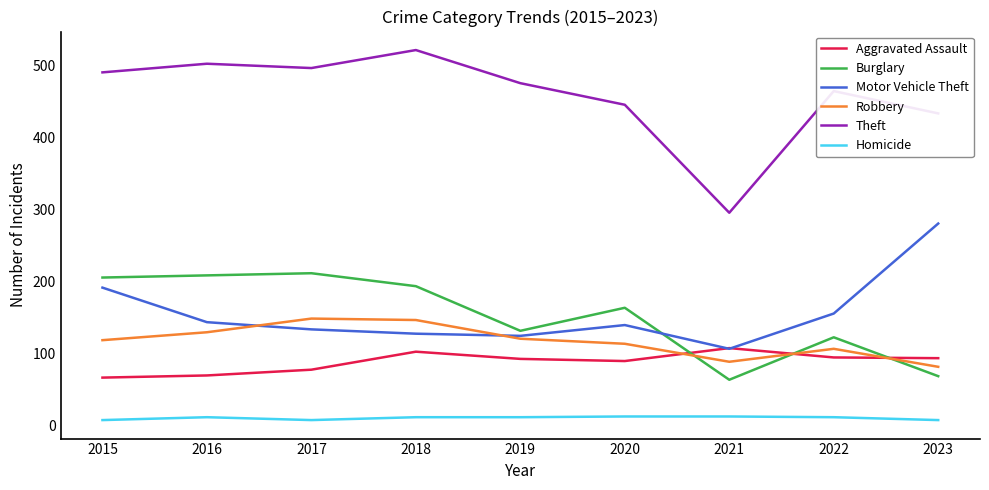

Which series has the largest range (max minus min)?

Theft